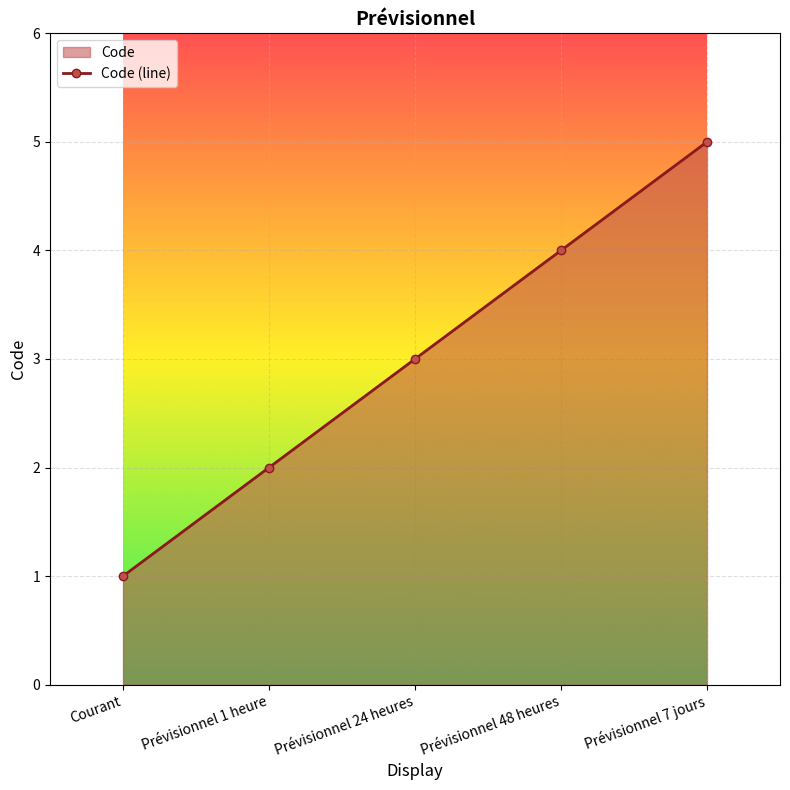

What is the sum of all values?

15